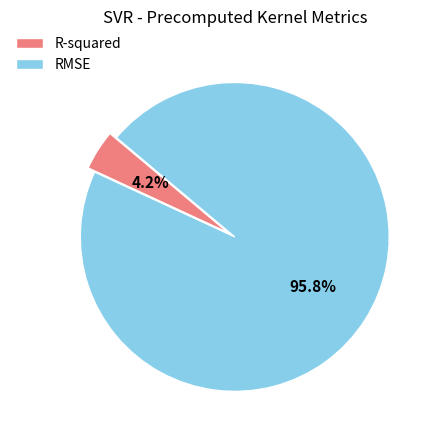

Which category has the smallest portion of the pie?

R-squared